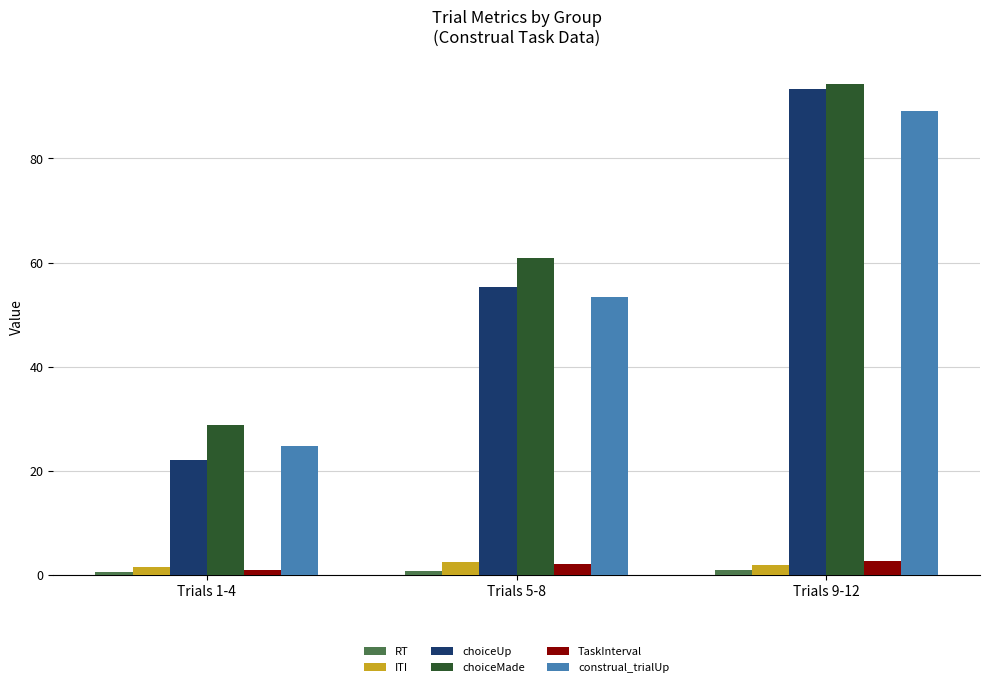

At which category is the sum across all series the highest?

Trials 9-12